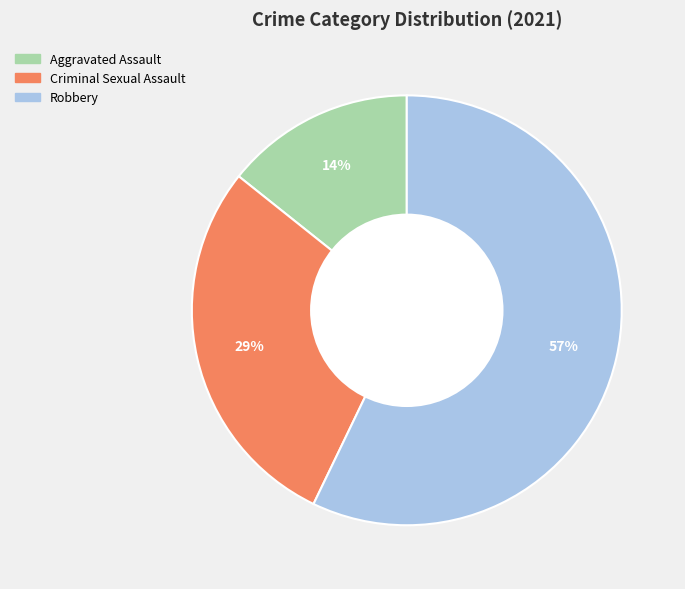

Does any single category account for the majority?

Yes